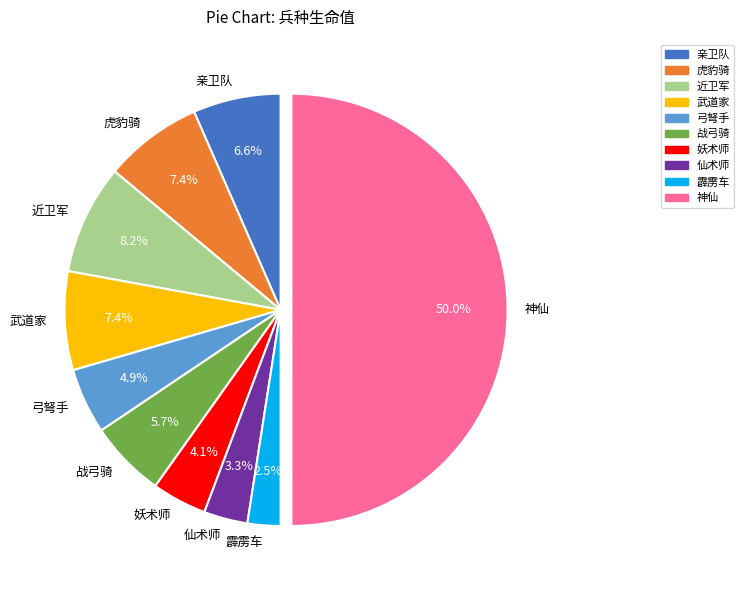

To the nearest percent, what portion does 近卫军 represent?

8%